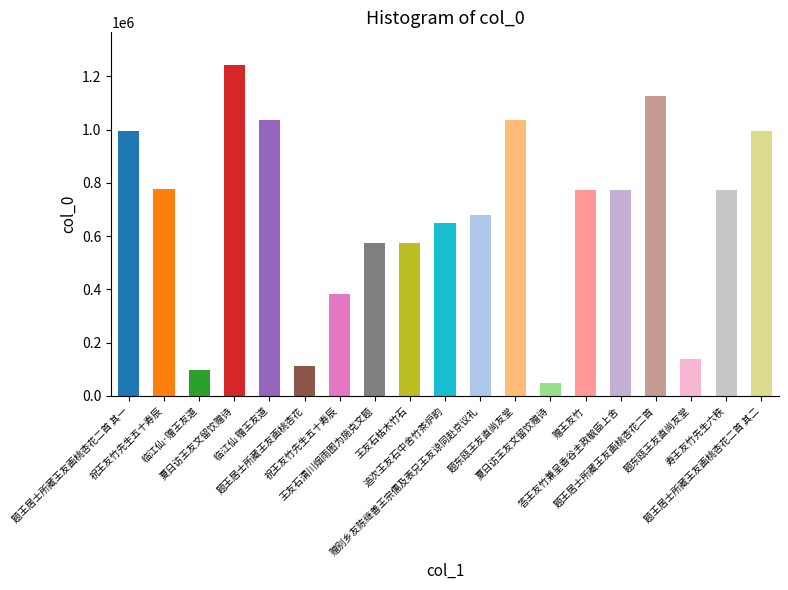

The value at 王友石枯木竹石 is 201464. True or false?

False